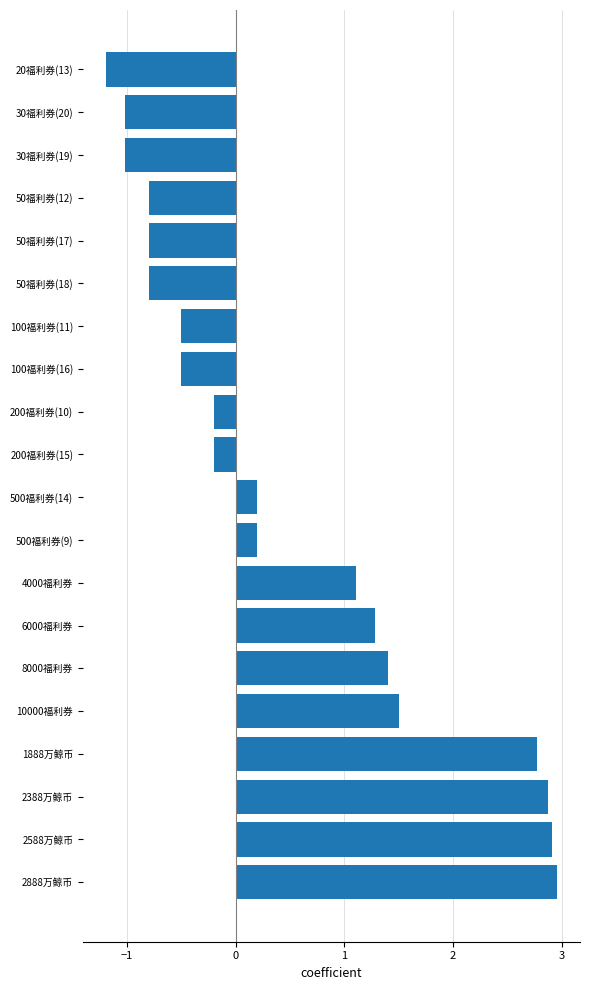

Does the chart contain any negative values?

Yes